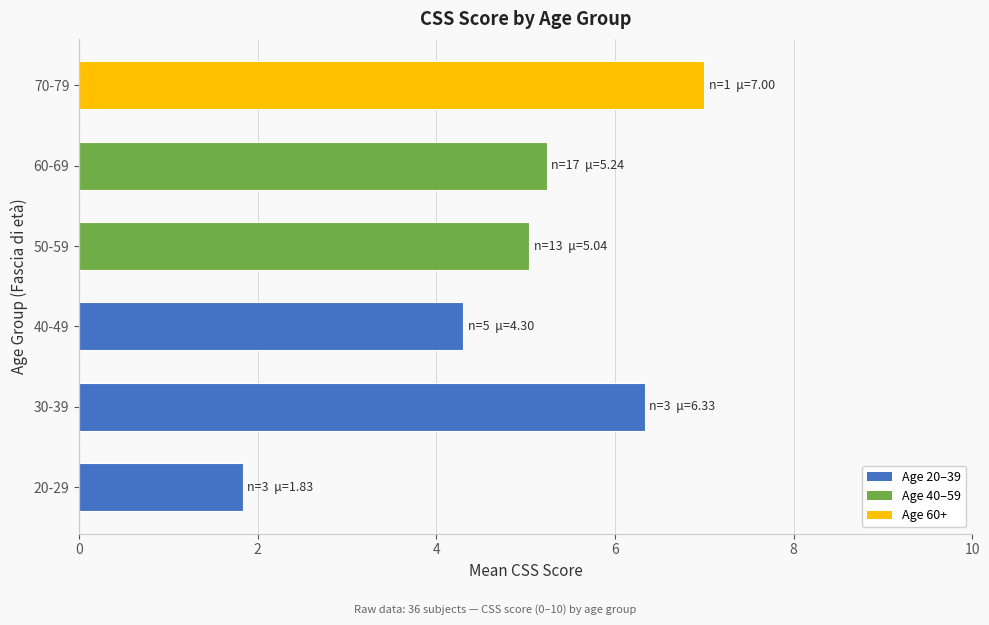

Reading bottom to top, transcribe all the data shown in this chart.

20-29=1.8	30-39=6.3	40-49=4.3	50-59=5.0	60-69=5.2	70-79=7.0